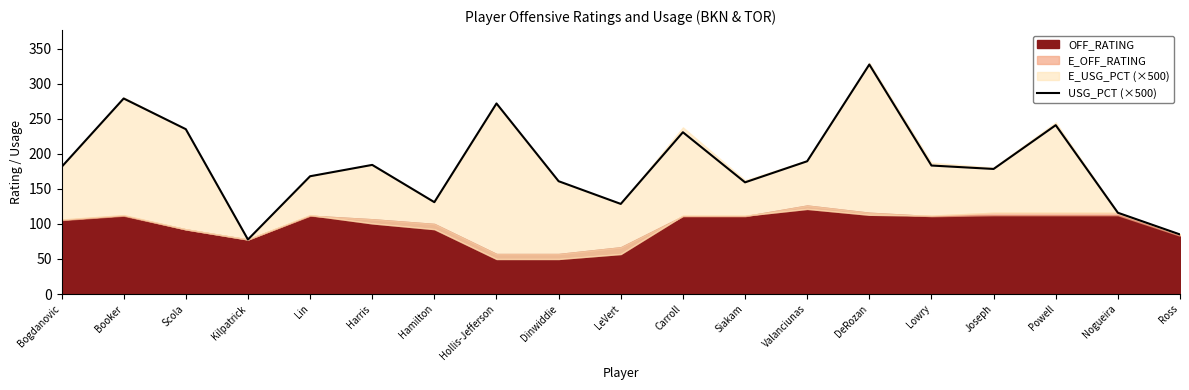

Which label corresponds to the smallest value in the chart?

Kilpatrick